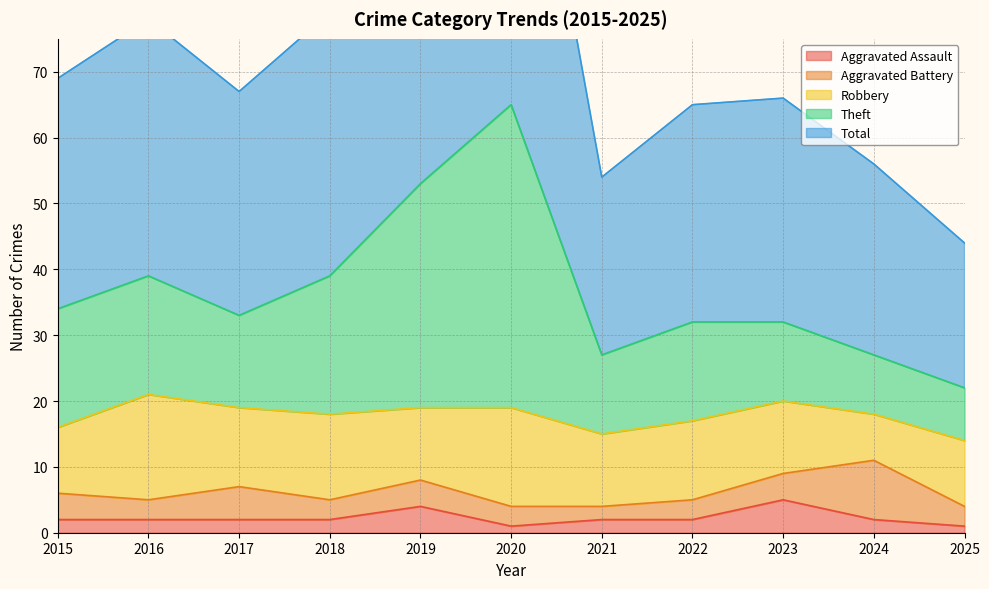

The value of Theft at 2017 is 33. True or false?

True